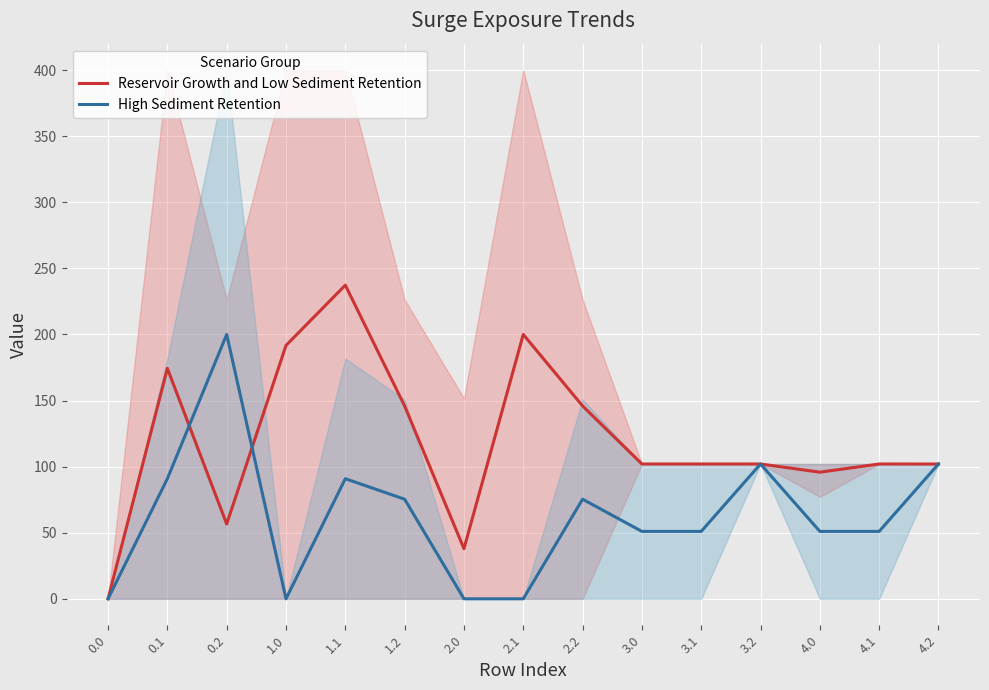

True or false: High Sediment Retention and Reservoir Growth and Low Sediment Retention intersect in this chart.

True